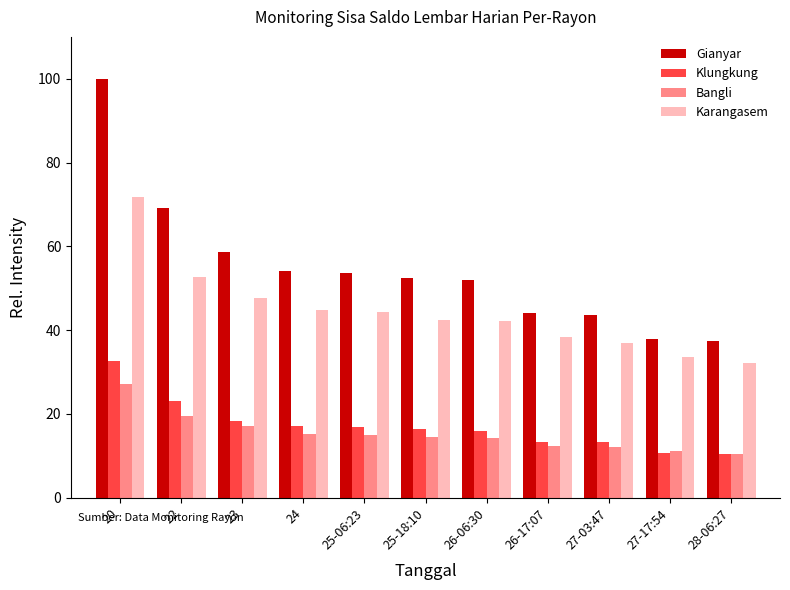

What are all the series names shown in the legend?

Gianyar, Klungkung, Bangli, Karangasem